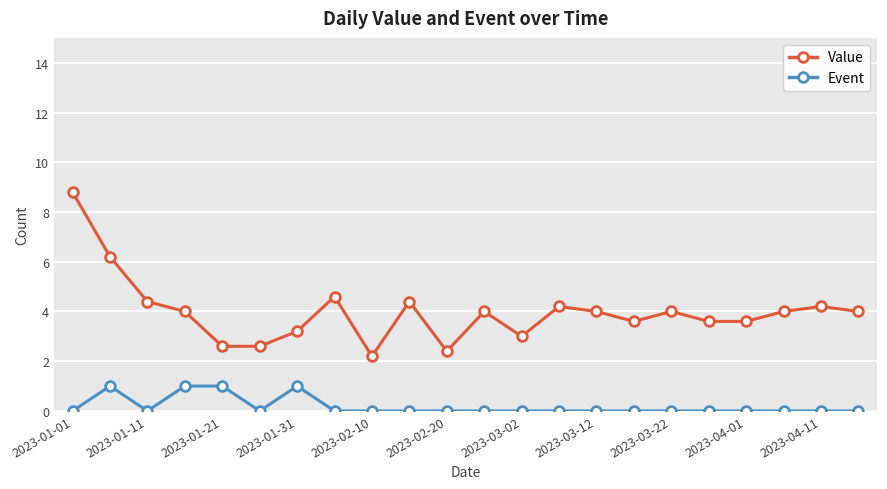

Which series has the widest spread of values?

Value